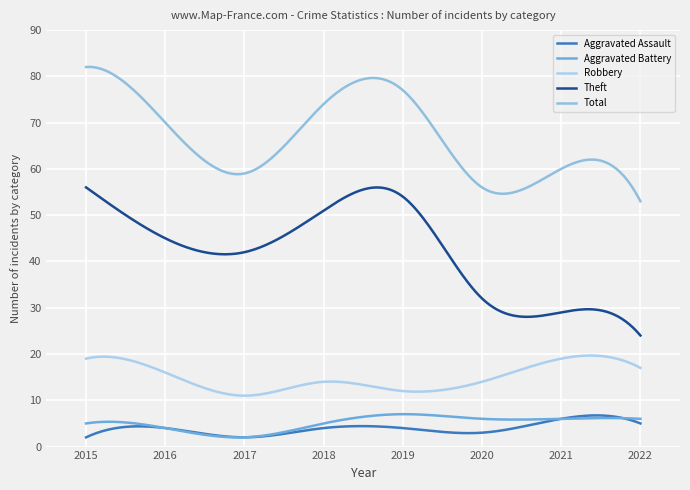

How many lines are shown in the chart?

5